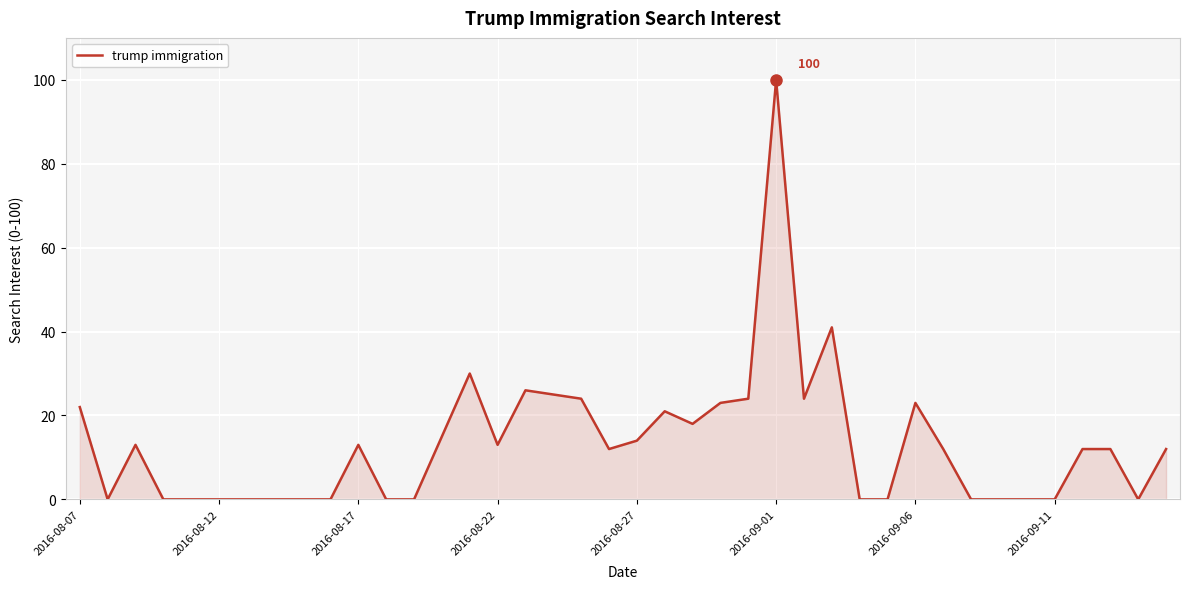

What is the difference between the maximum and minimum values?

100